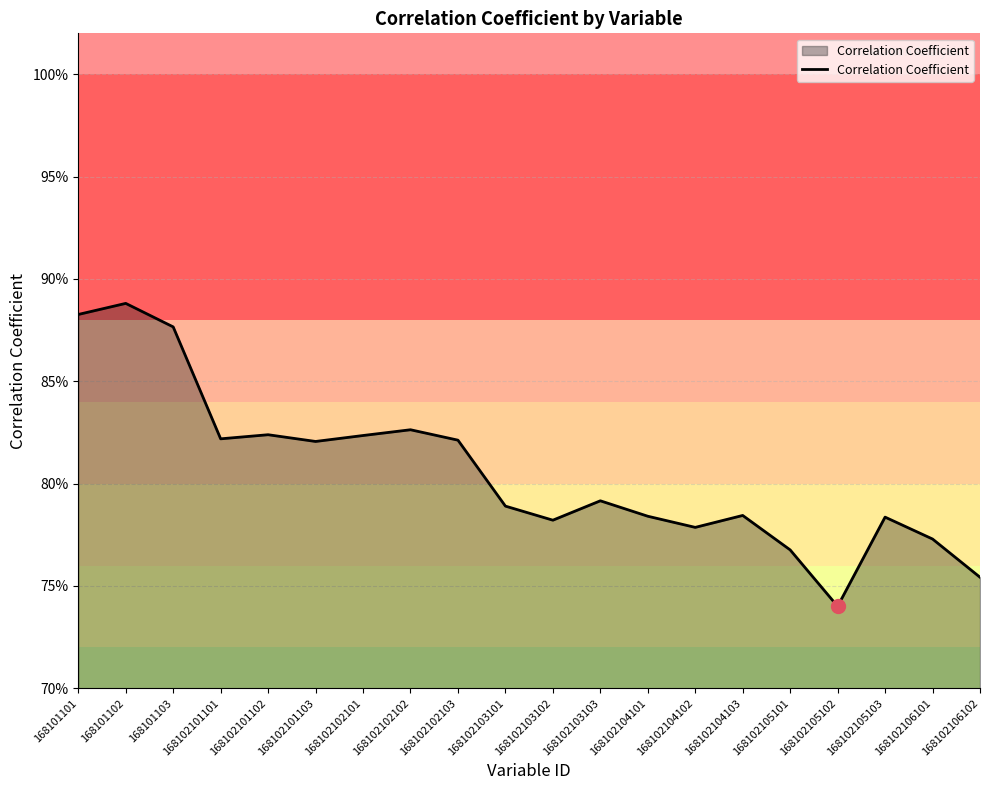

The value at 168101103 is 0.9. True or false?

True